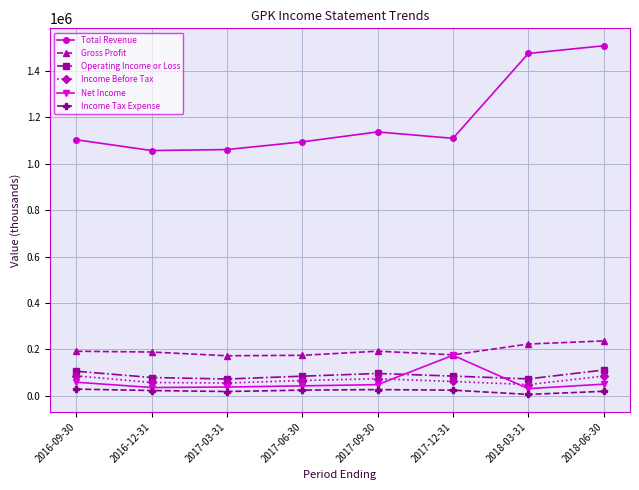

True or false: Net Income has more than 0 interior local peaks.

True